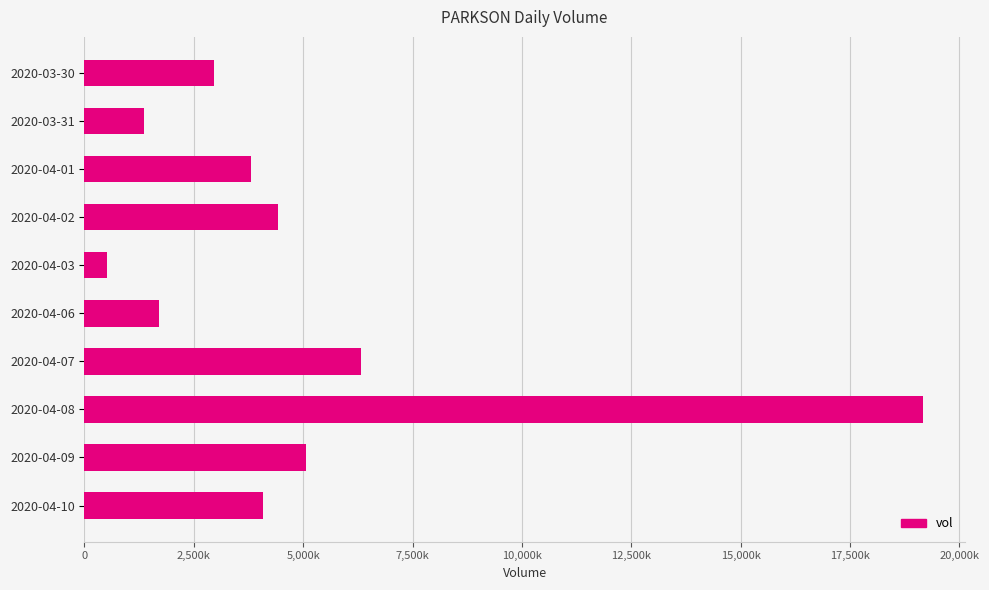

Where is the data nearest to the value 9843450?

2020-04-07